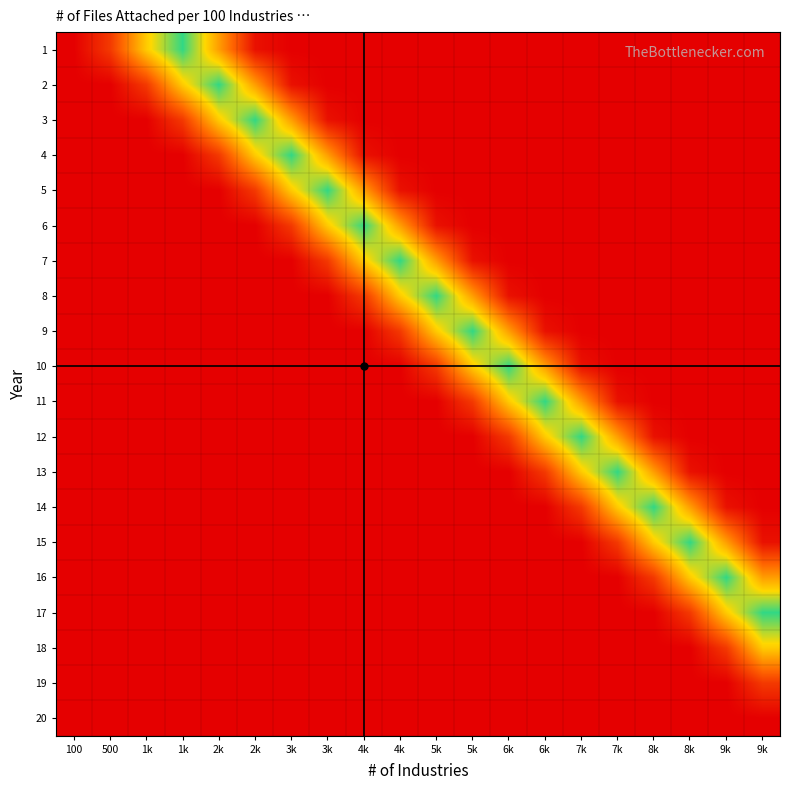

What is the maximum value shown in the chart?

0.9